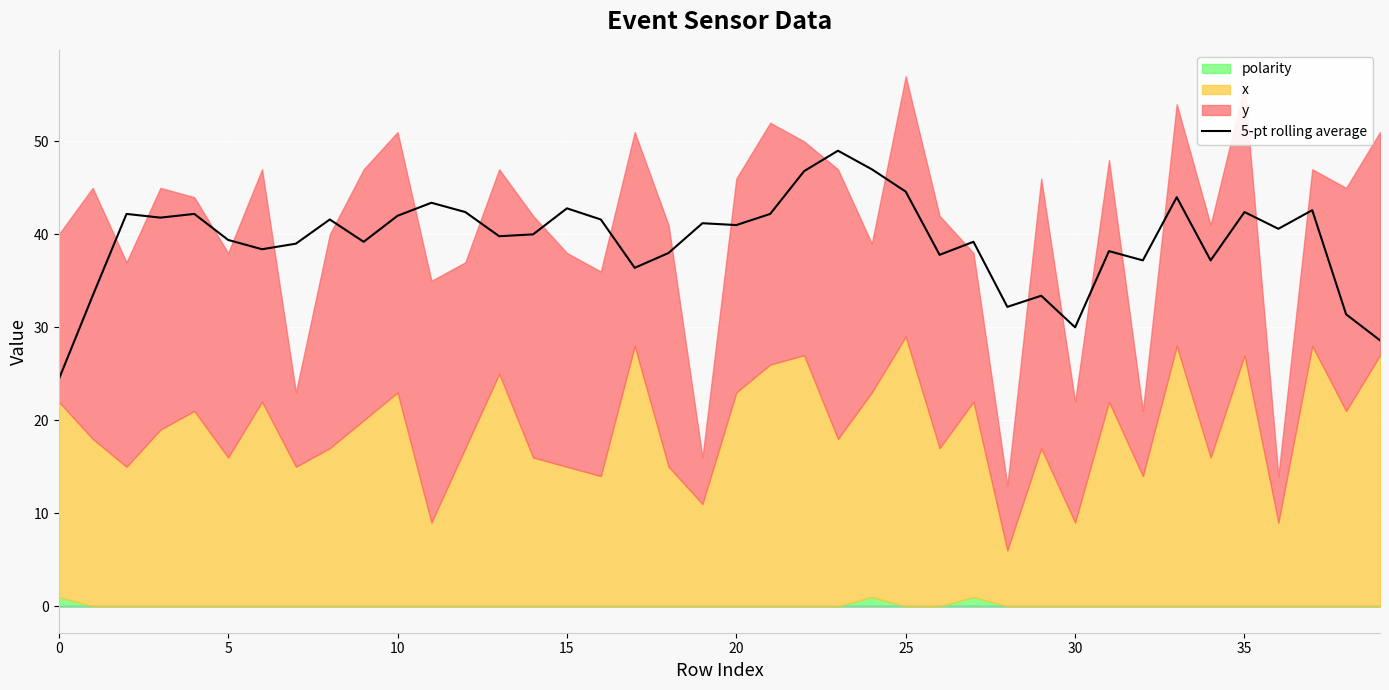

What is the change in value from 14 to 30?

-10.0